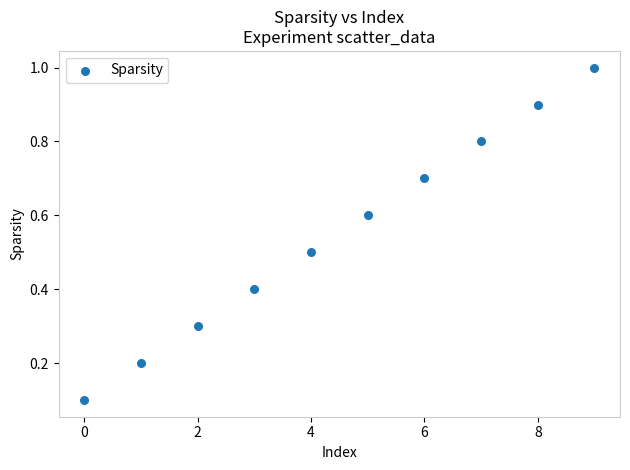

What is the range of Y values (max minus min)?

0.9